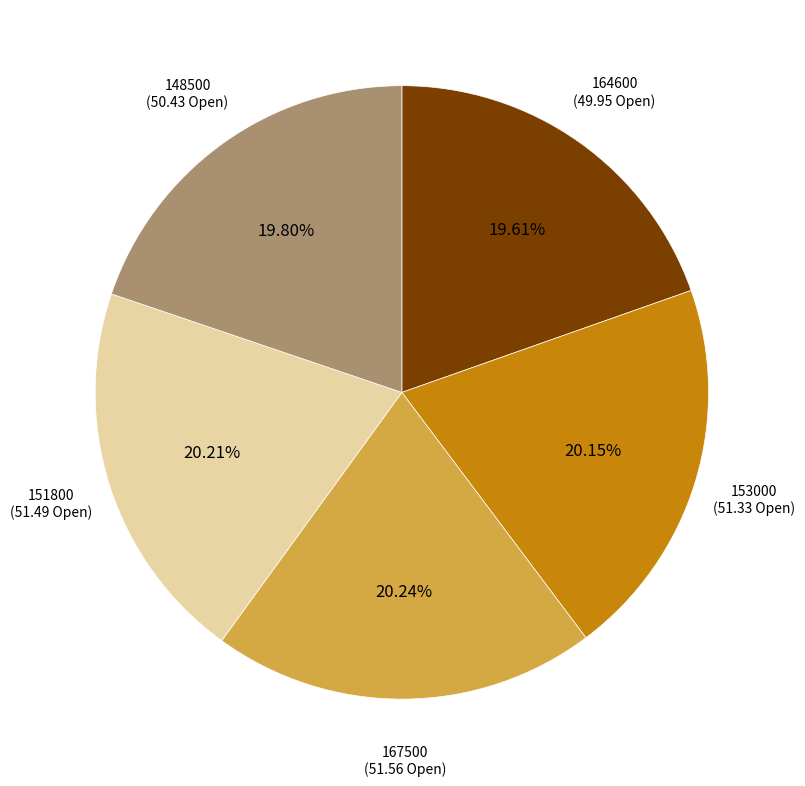

Approximately how many times larger is the value at 148500 compared to 153000?

1.0